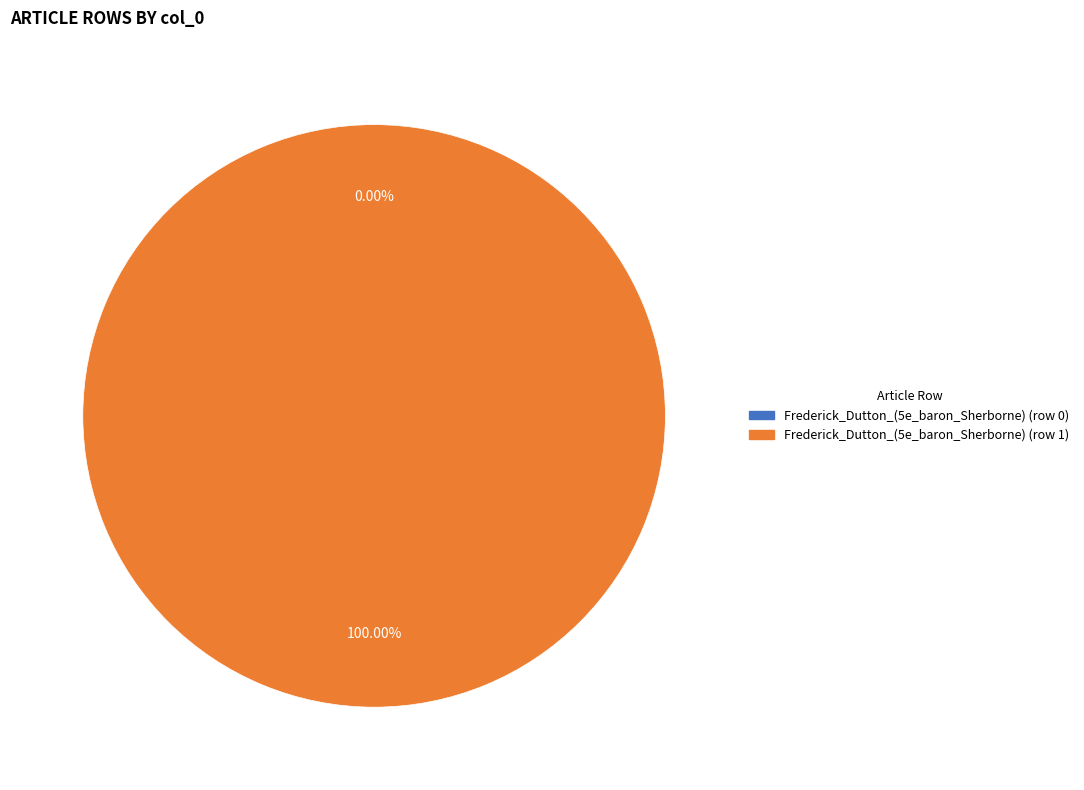

Which slice is the largest?

Frederick_Dutton_(5e_baron_Sherborne) (row 1)